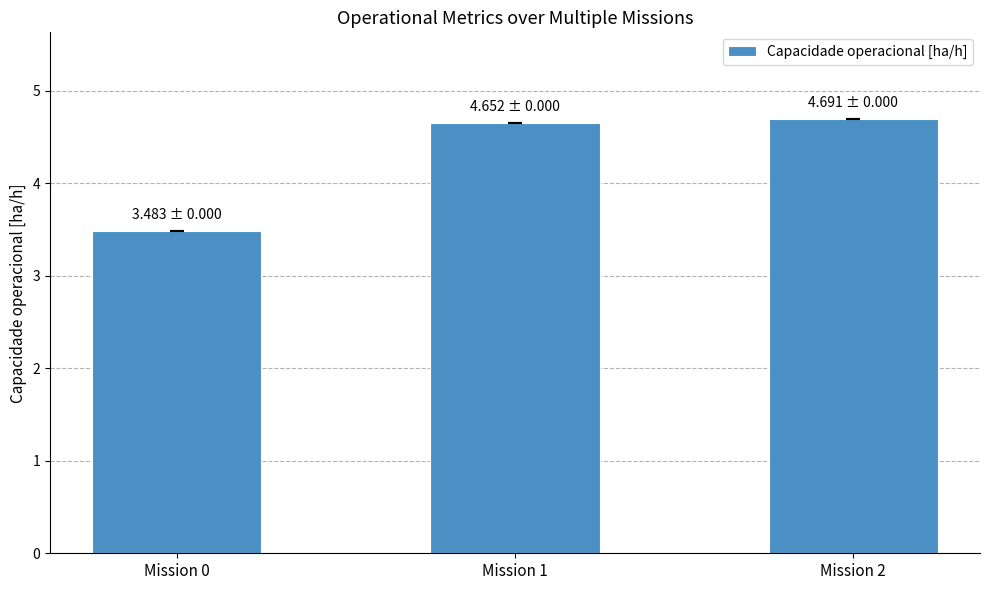

Is it true that the value at Mission 1 is 1.2?

False